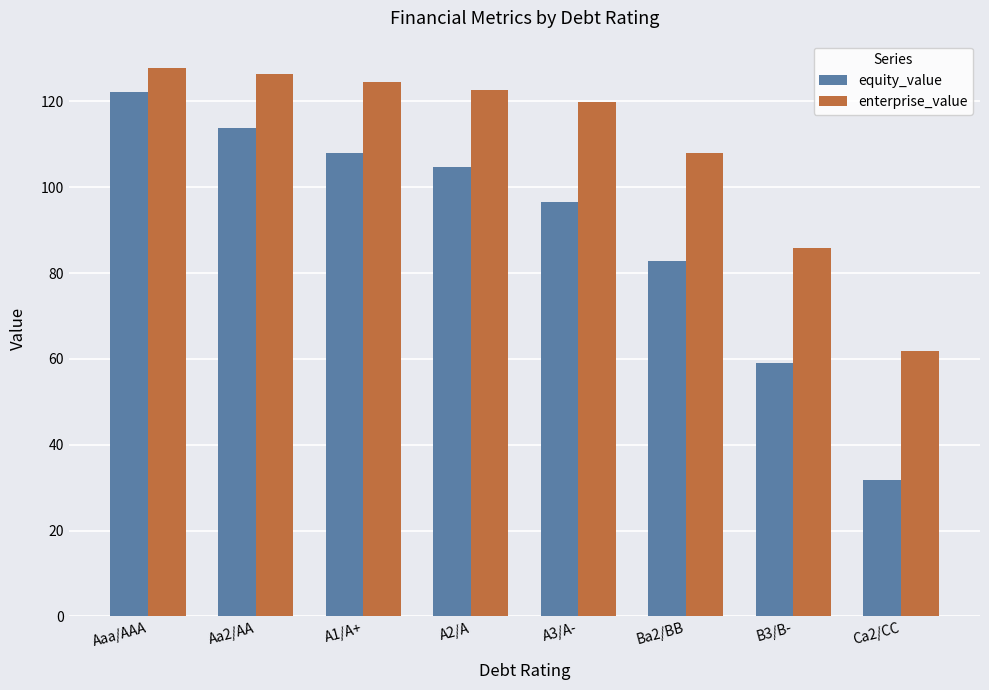

What is the label of the 1st bar from the left?

Aaa/AAA